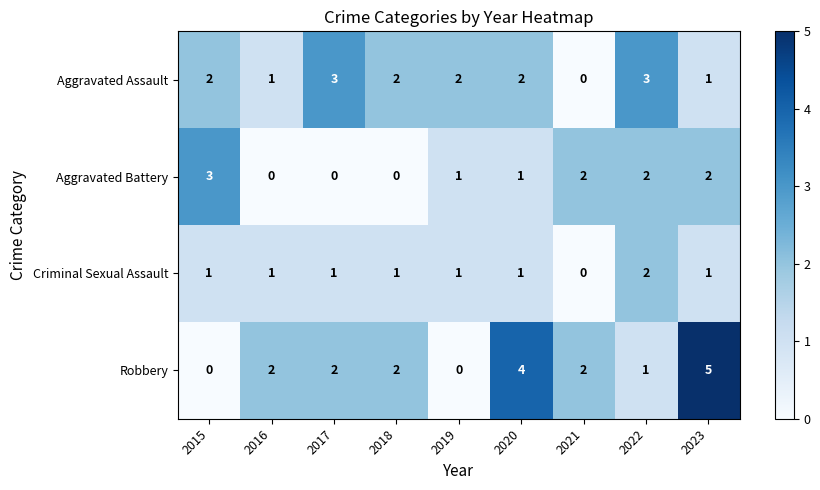

What is the difference between the maximum and minimum values in the Aggravated Assault series?

3